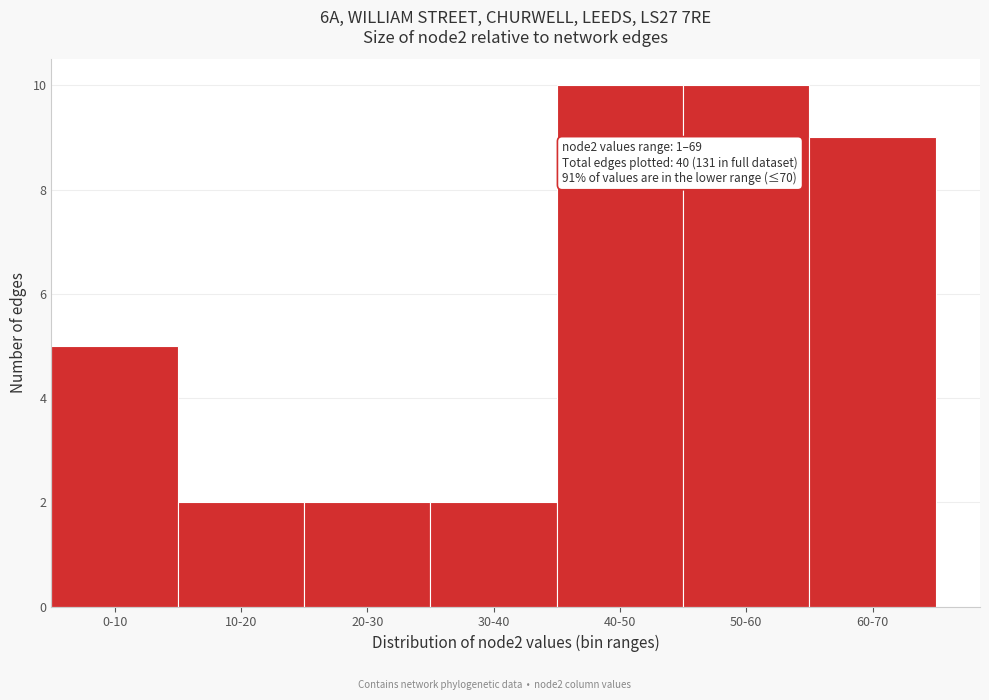

Reading right to left, extract all data points from this chart.

60-70=9	50-60=10	40-50=10	30-40=2	20-30=2	10-20=2	0-10=5